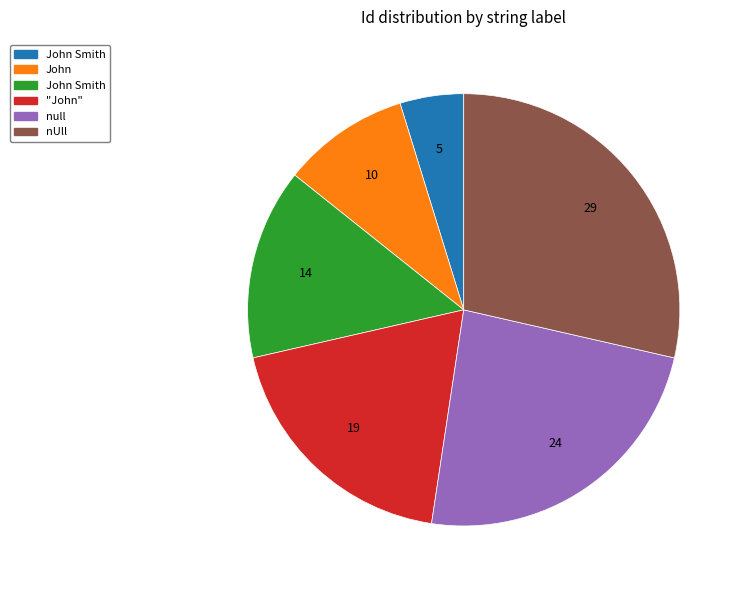

Does any single category account for the majority?

No